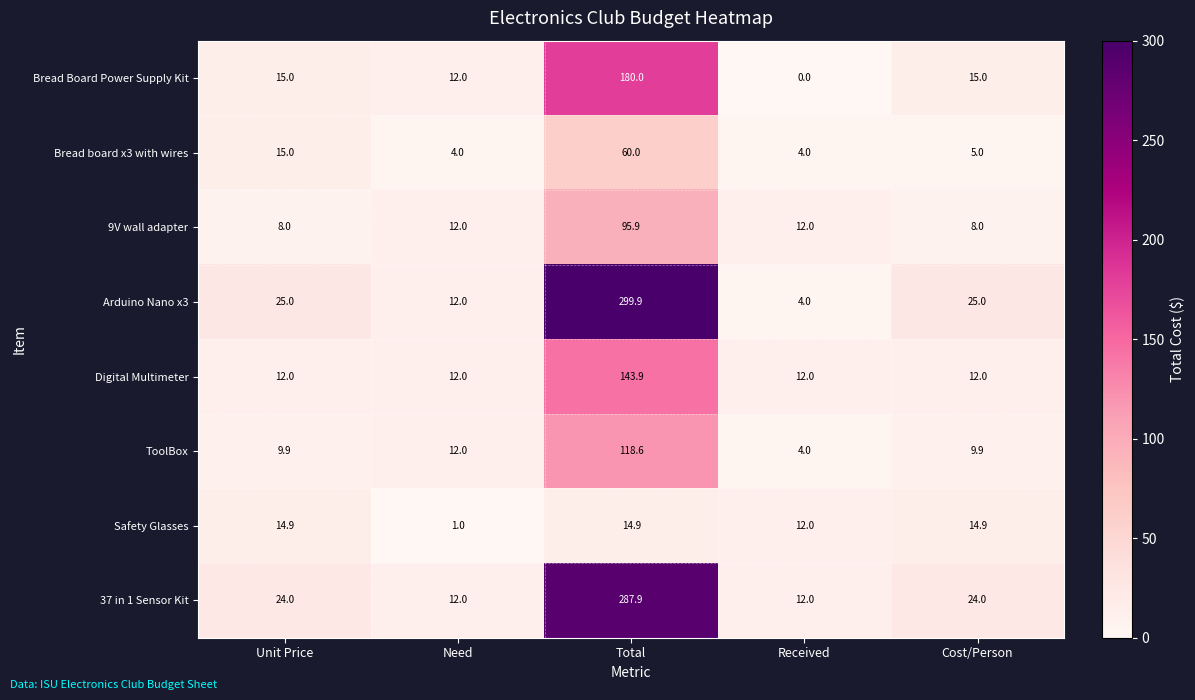

Rank the series by their maximum value, from highest to lowest.

Arduino Nano x3, 37 in 1 Sensor Kit, Bread Board Power Supply Kit, Digital Multimeter, ToolBox, 9V wall adapter, Bread board x3 with wires, Safety Glasses